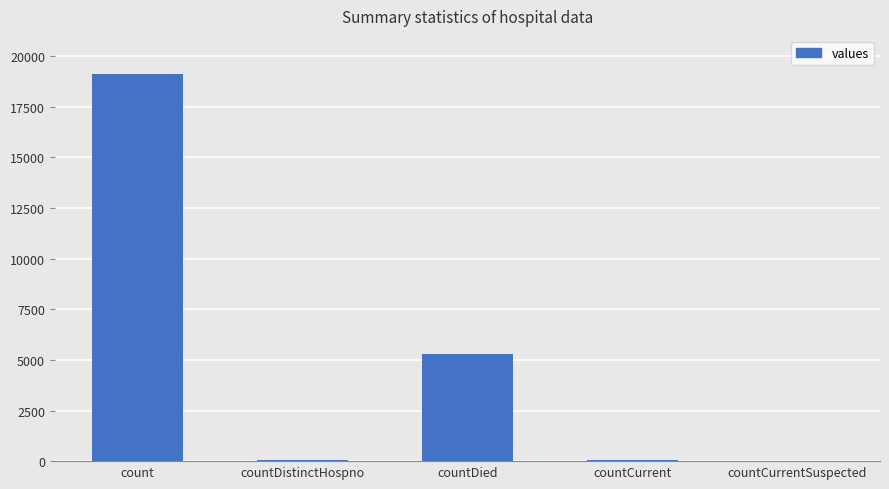

True or false: the data shows 5287 at countDied.

True